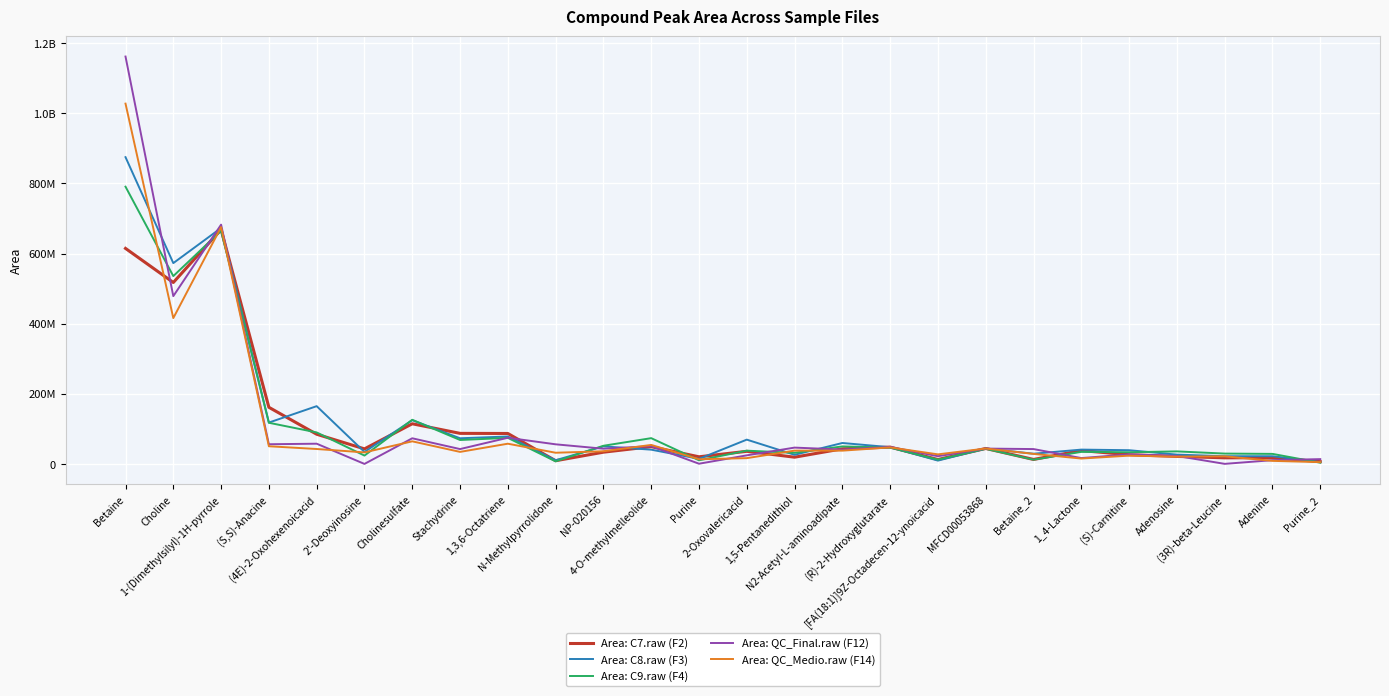

Does the chart display data point markers on the line(s)?

No